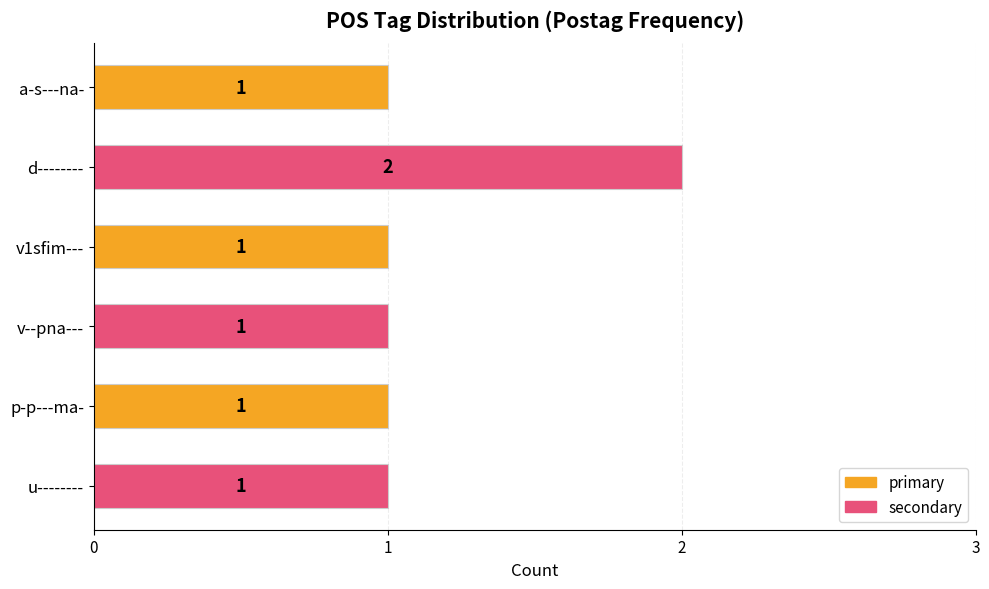

How many values are between 1 and 2?

6